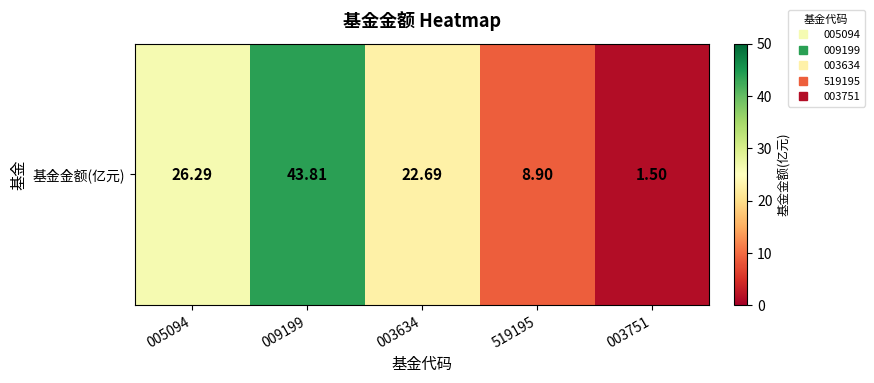

Rank the categories by value from highest to lowest.

009199, 005094, 003634, 519195, 003751